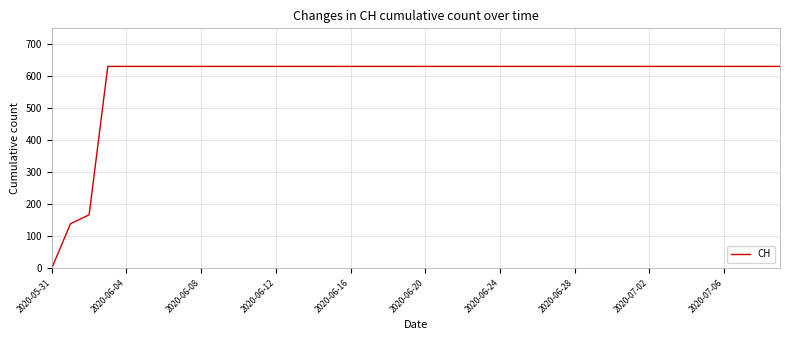

What is the difference between the maximum and minimum values?

631